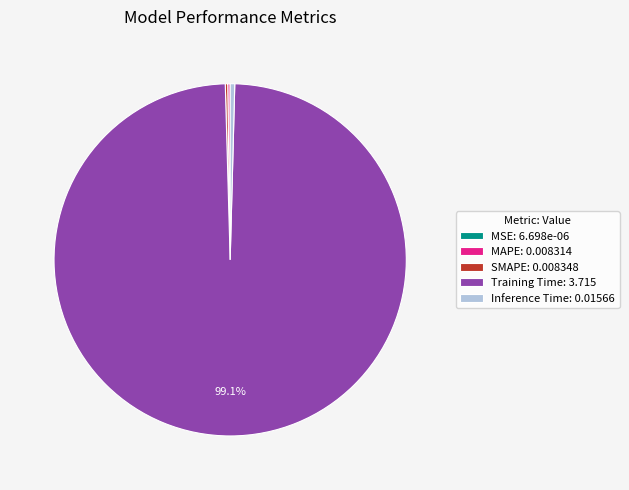

To the nearest percent, what is the average slice percentage?

20%